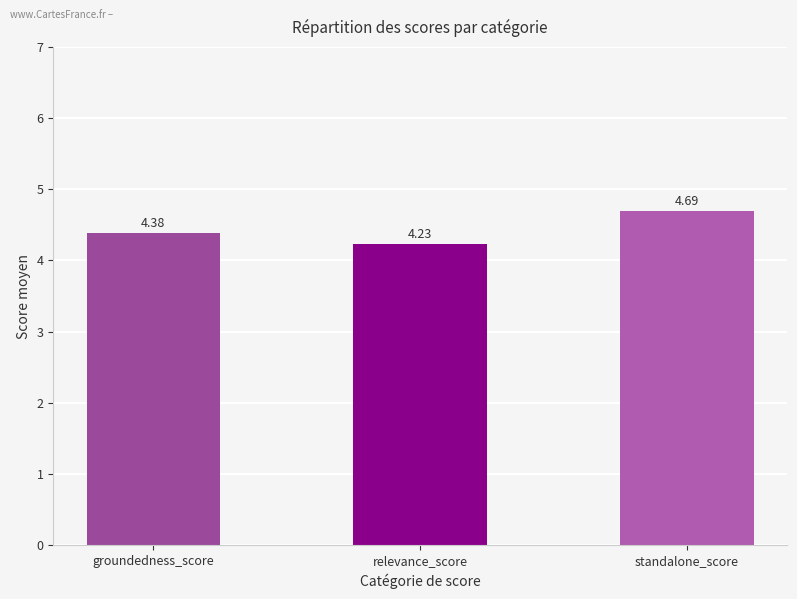

What value does the data have at groundedness_score?

4.4